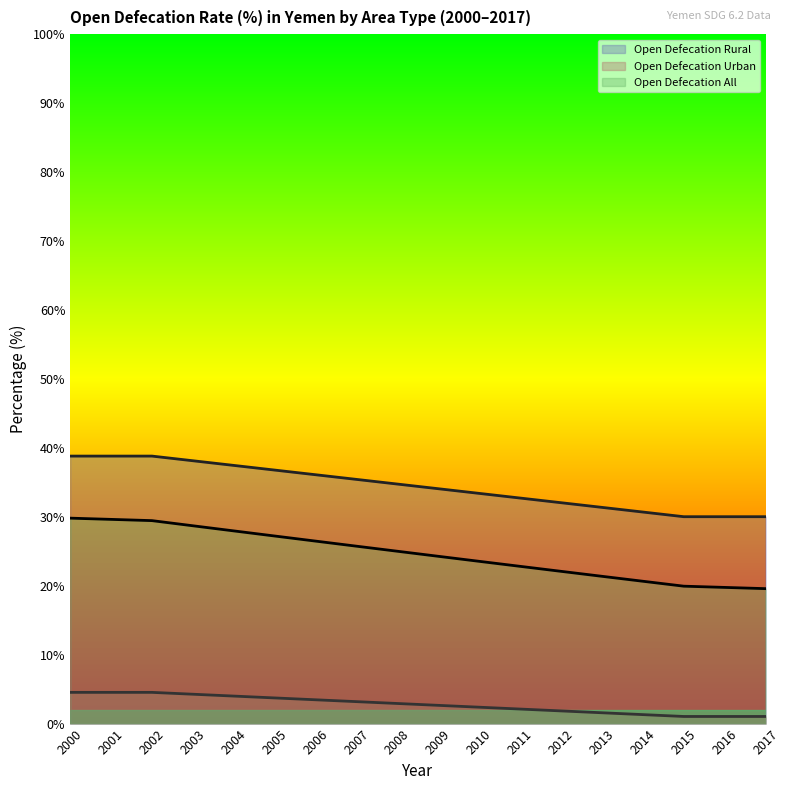

At 2013, list the series in order from smallest to largest.

Open Defecation Urban, Open Defecation All, Open Defecation Rural